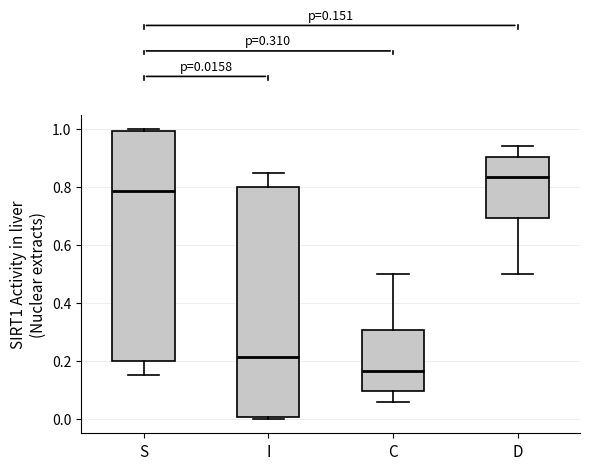

Which box's median line is the lowest?

C